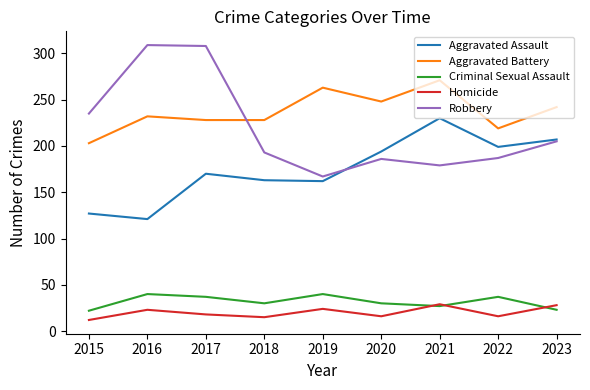

Which series has the largest total across all categories?

Aggravated Battery